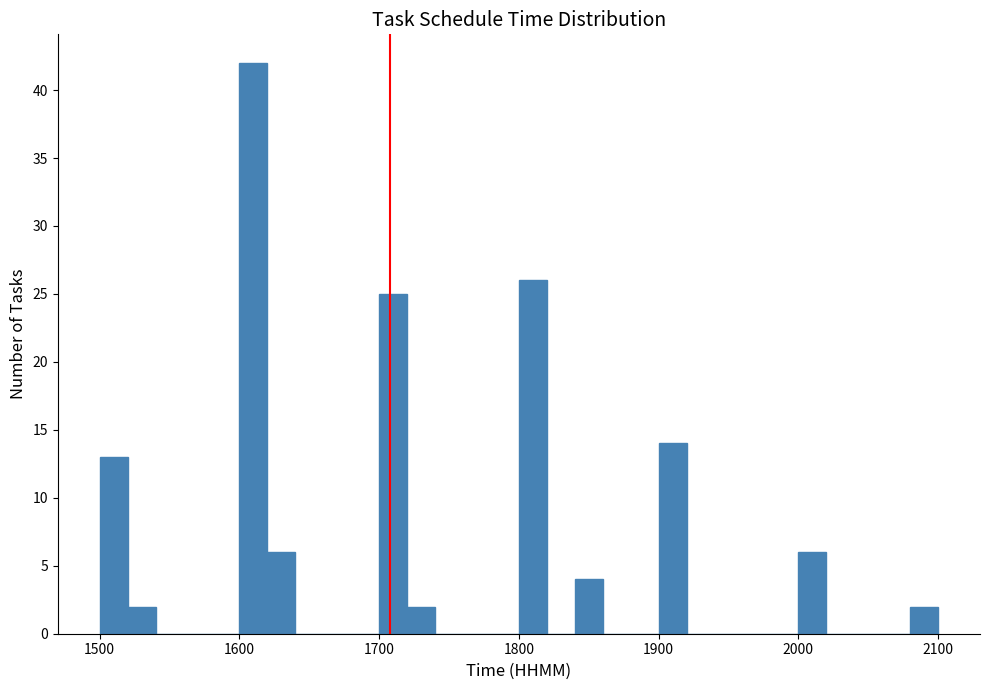

Around what value on the x-axis is the tallest bar? Give the approximate position of its centre, as read against the axis.

1610